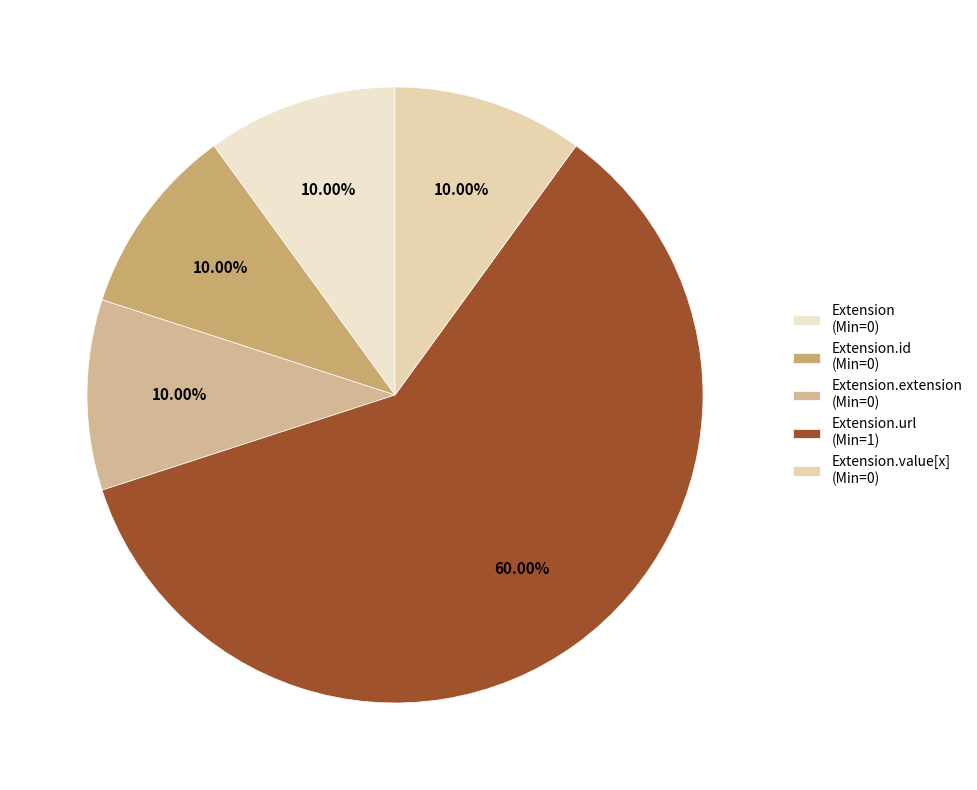

Count the number of slices in the pie.

5